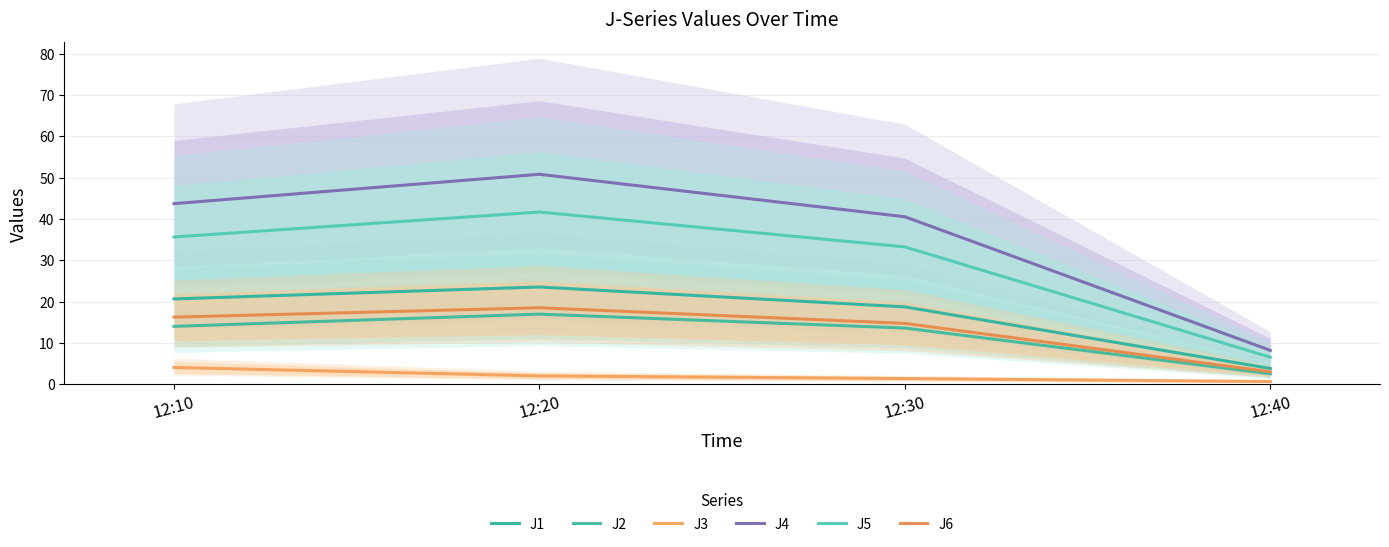

What is the minimum value for J1?

3.8